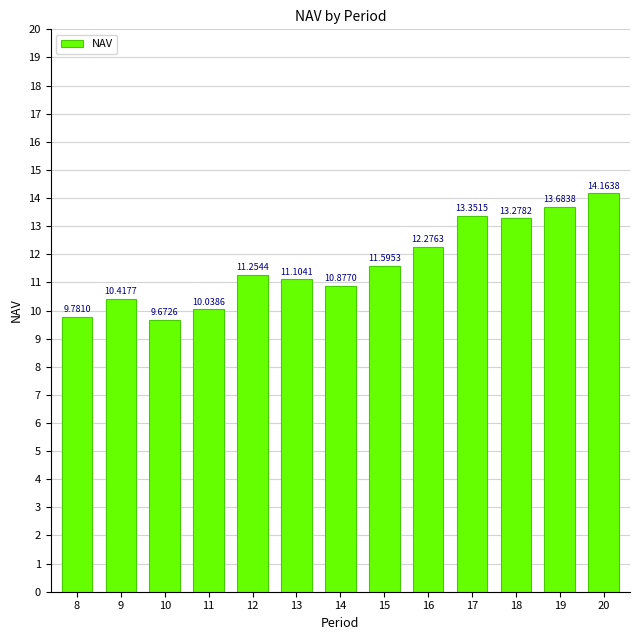

Count the number of data series in this chart.

1